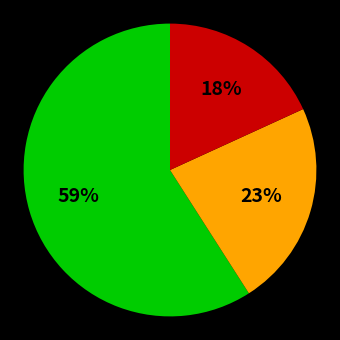

Is there a majority slice in this chart?

Yes